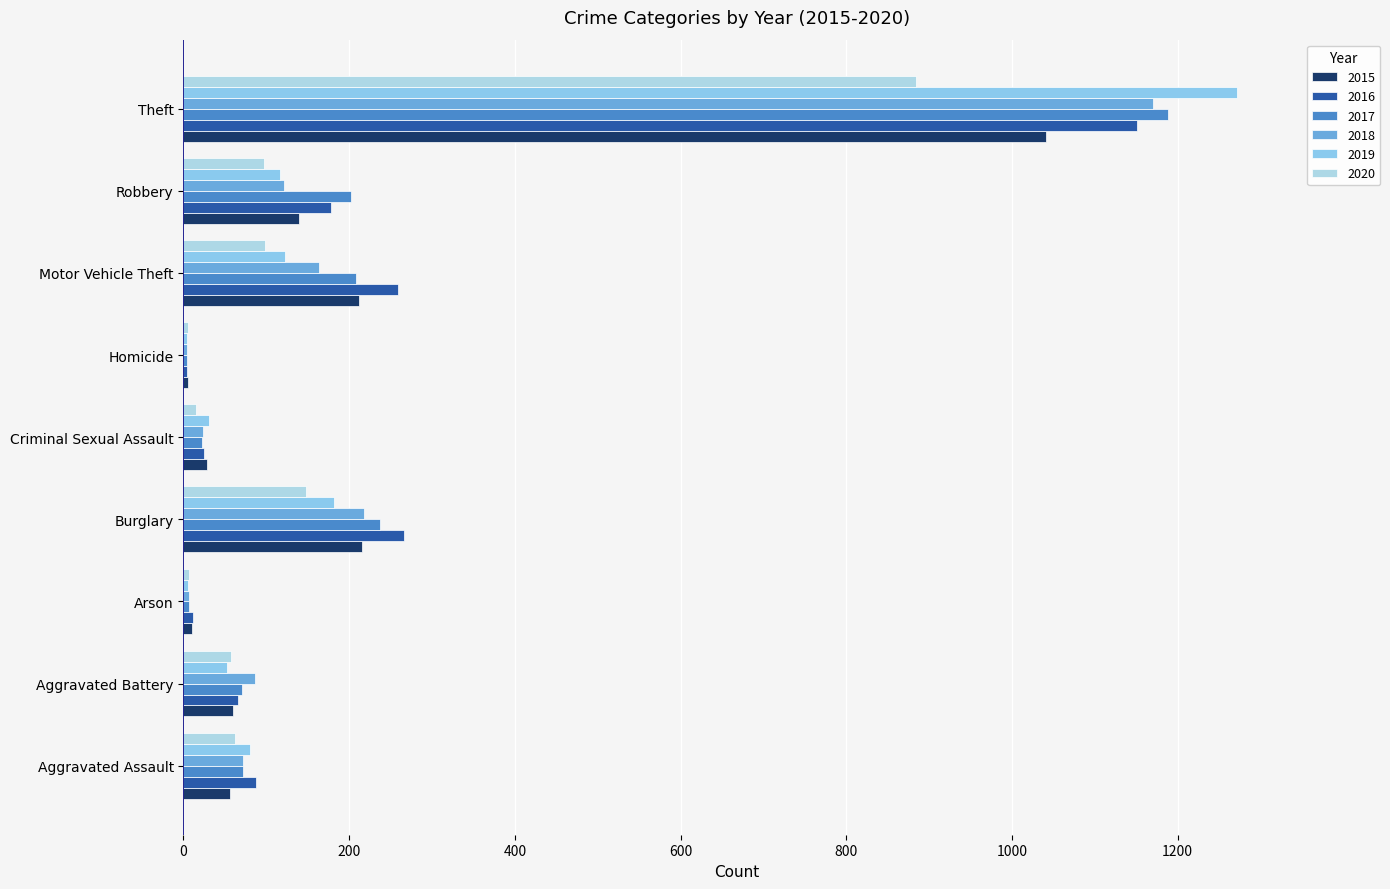

How many series are shown in this chart?

6